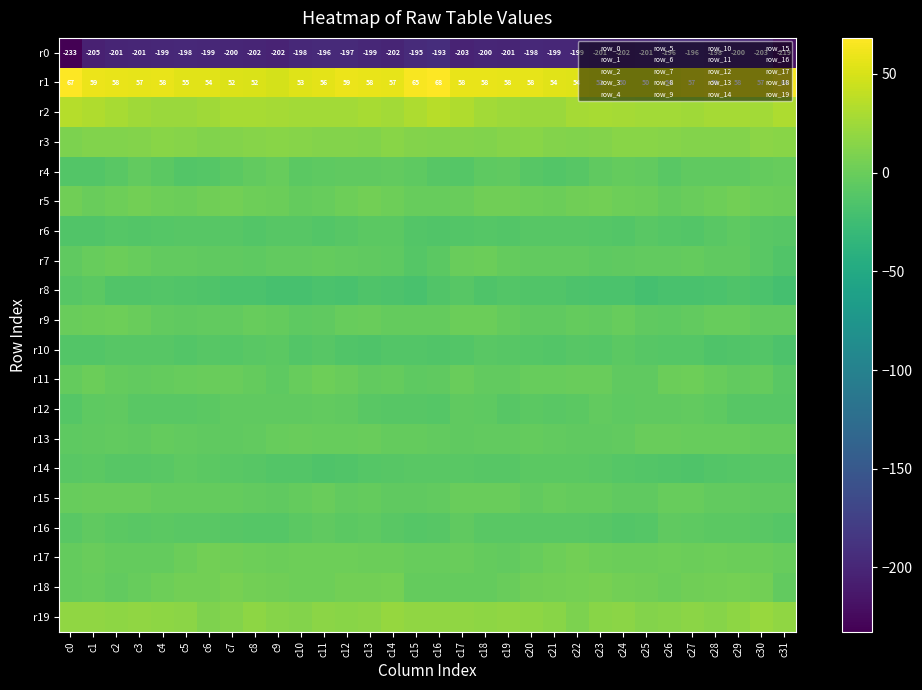

Is it true that r12 equals -11.9 at c22?

False